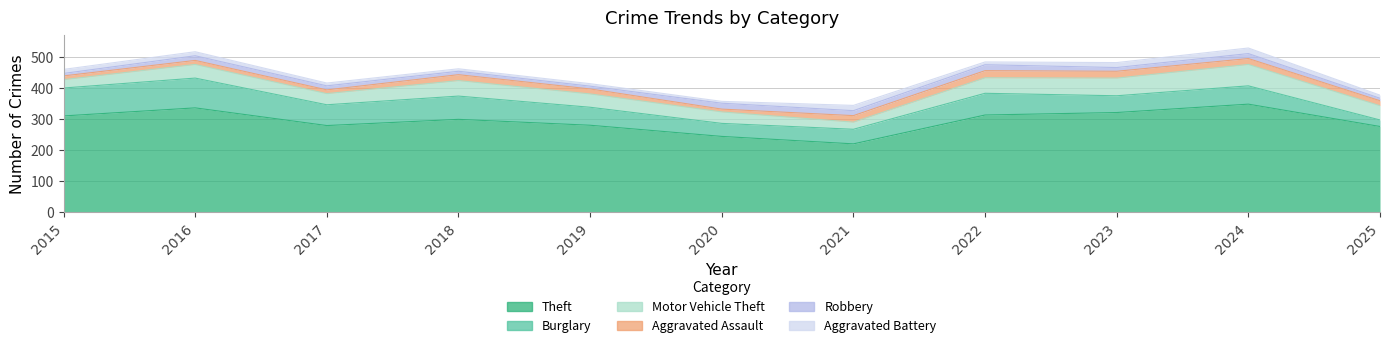

Which series has the largest range (max minus min)?

Theft